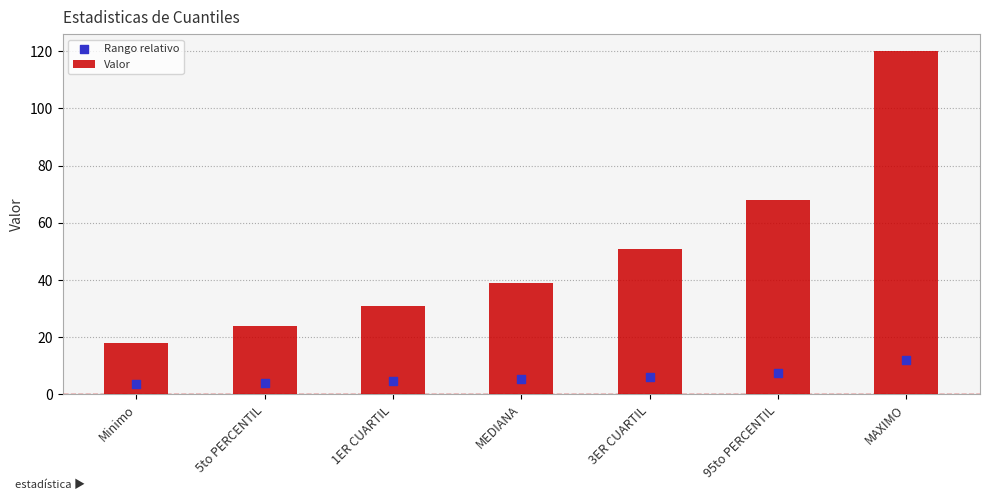

What are all the series names shown in the legend?

Valor, Rango relativo